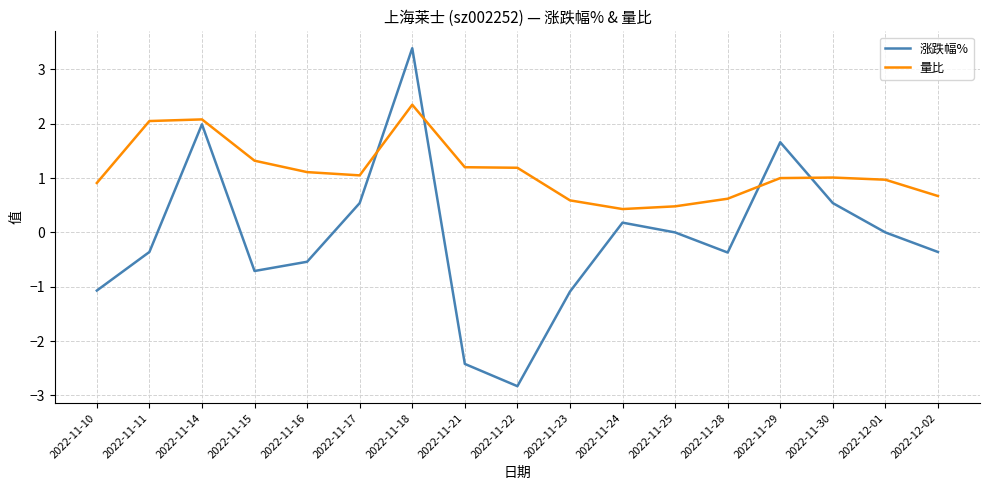

What value does the 量比 series have at 2022-11-14?

2.1